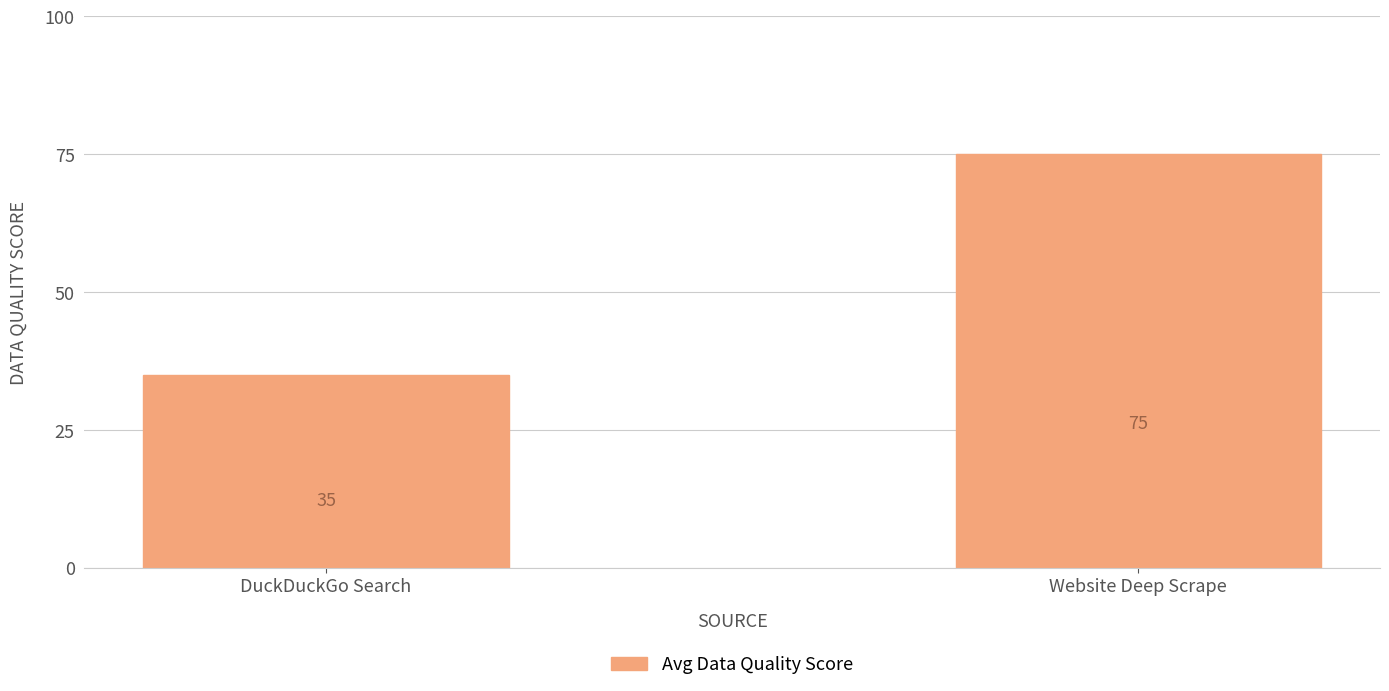

Which label corresponds to the smallest value in the chart?

DuckDuckGo Search